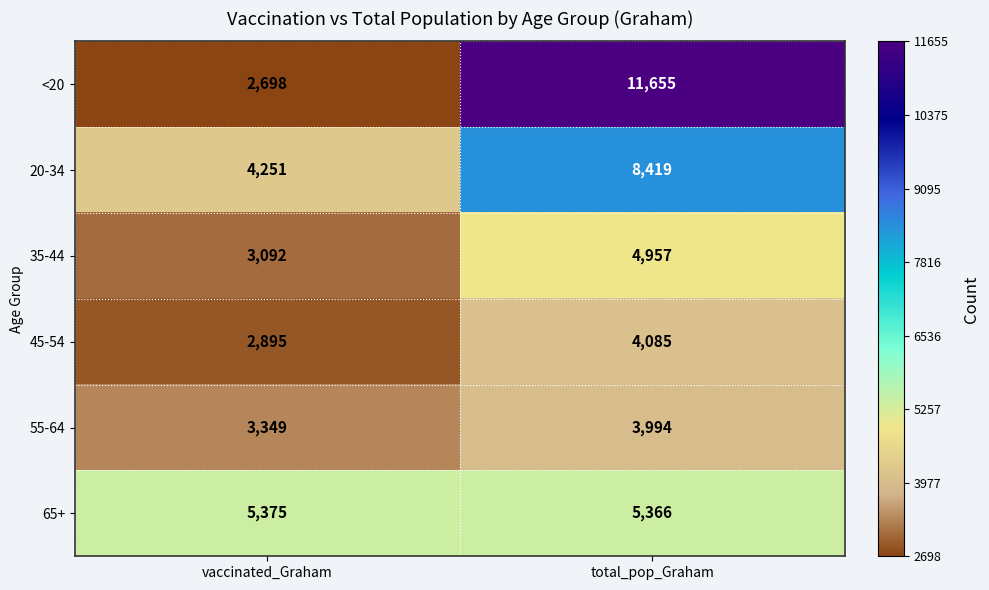

What is the sum of the 65+ values at vaccinated_Graham and total_pop_Graham?

10741